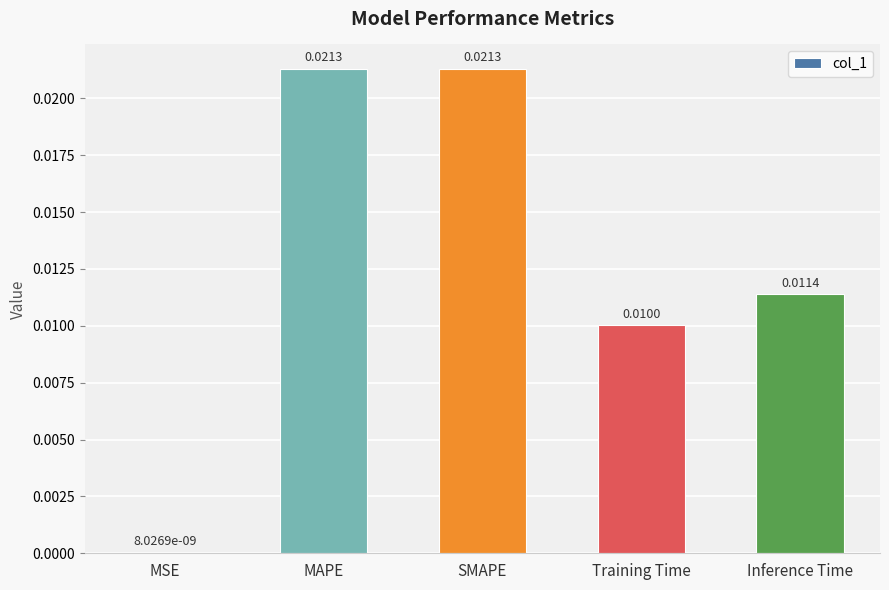

Which has a higher value, MSE or Inference Time?

Inference Time